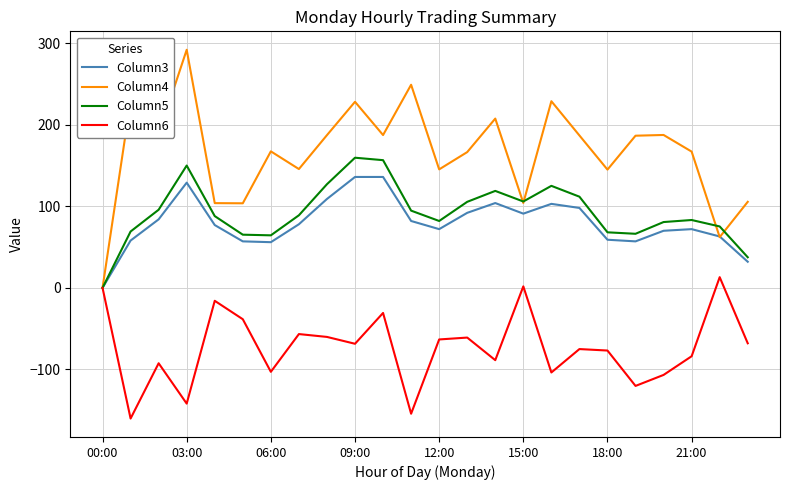

Which series has the widest spread of values?

Column4